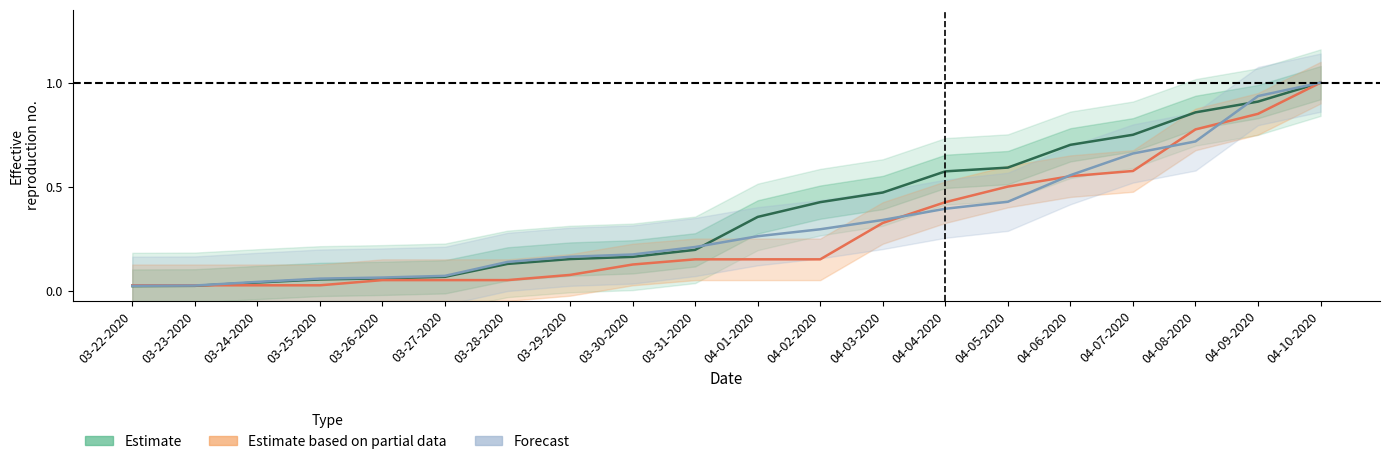

What is the label of the 5th point from the left?

03-26-2020